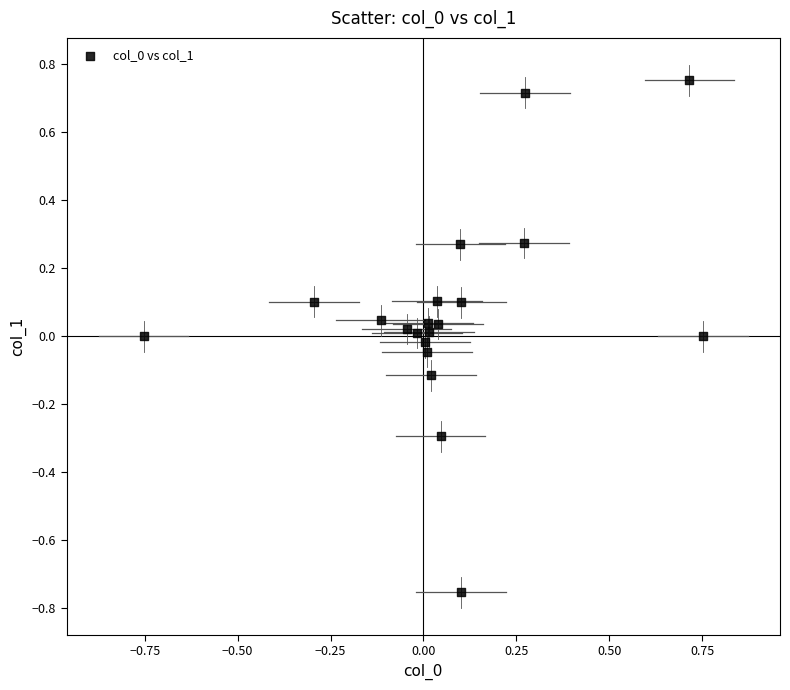

What is the range of X values (max minus min)?

1.5